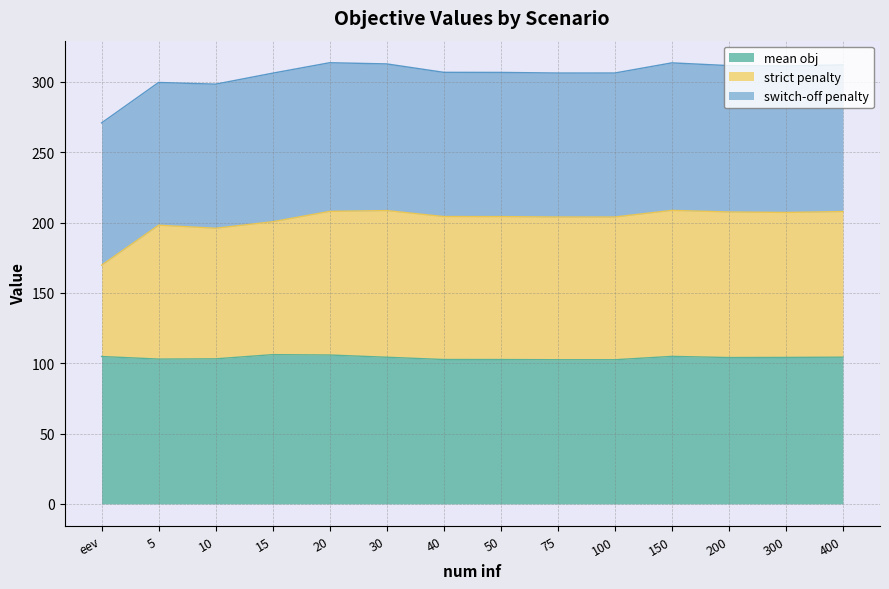

The value of mean obj at 75 is 102.5. True or false?

True